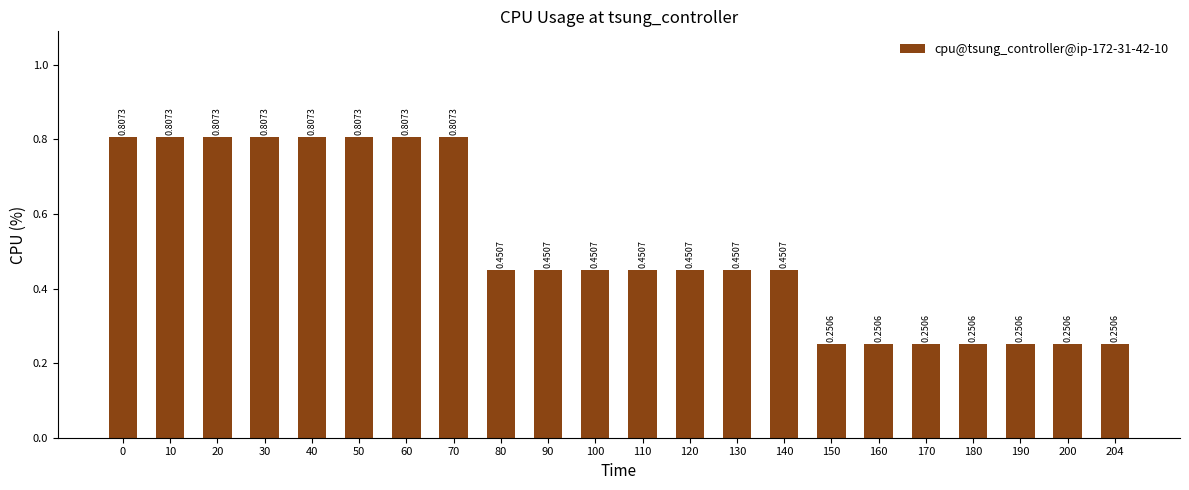

Is it true that the value at 30 is 0.4?

False